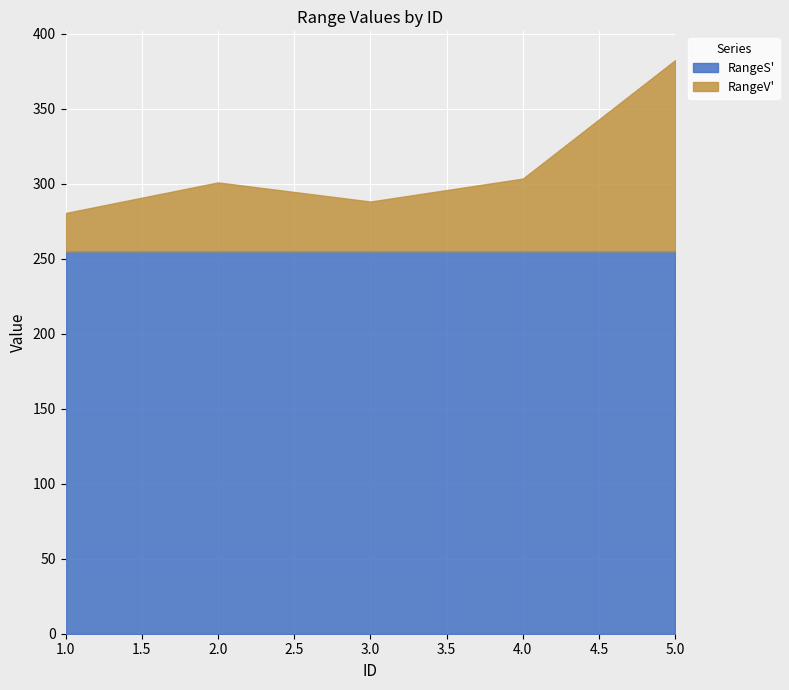

At 4, list the series in order from smallest to largest.

RangeV', RangeS'